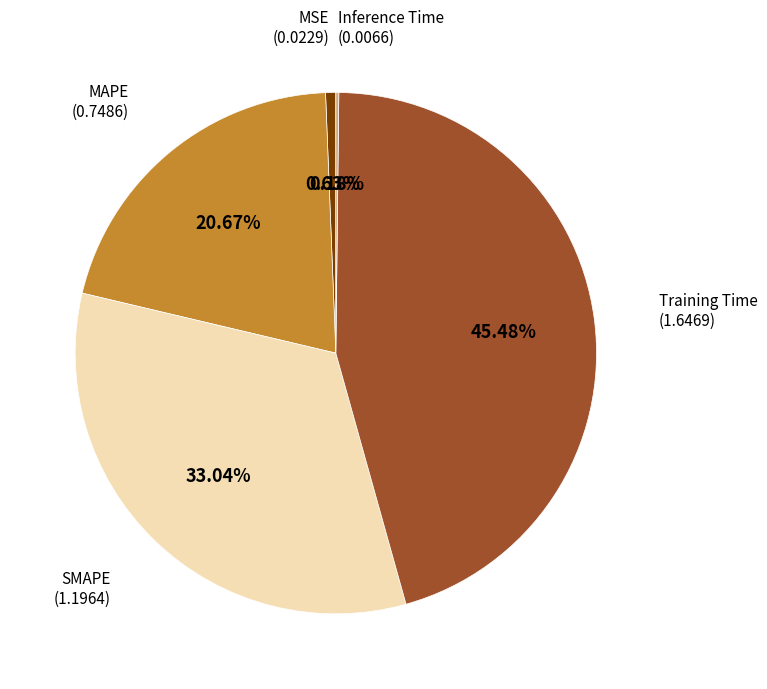

Is there a majority slice in this chart?

No